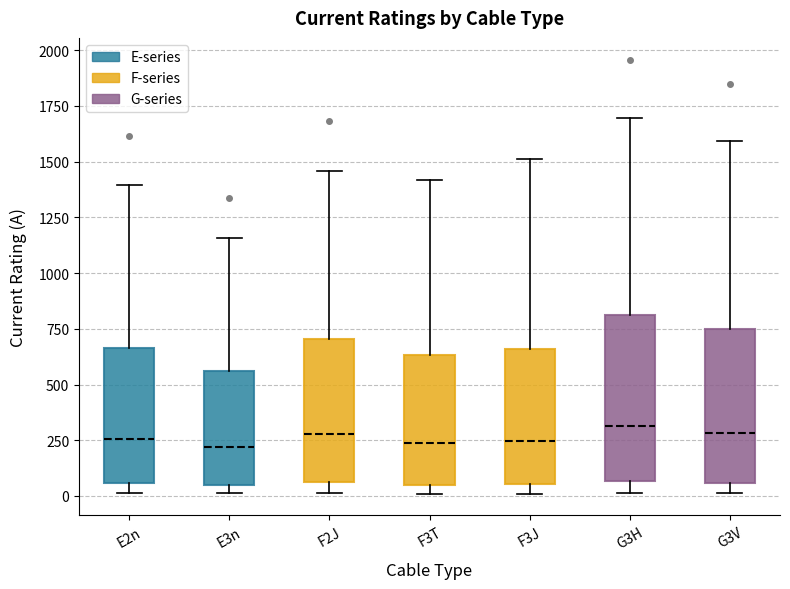

Where is the upper edge of the box for G3H on the y-axis? The values are not printed on the chart, so give them approximately, as read against the axis.

800